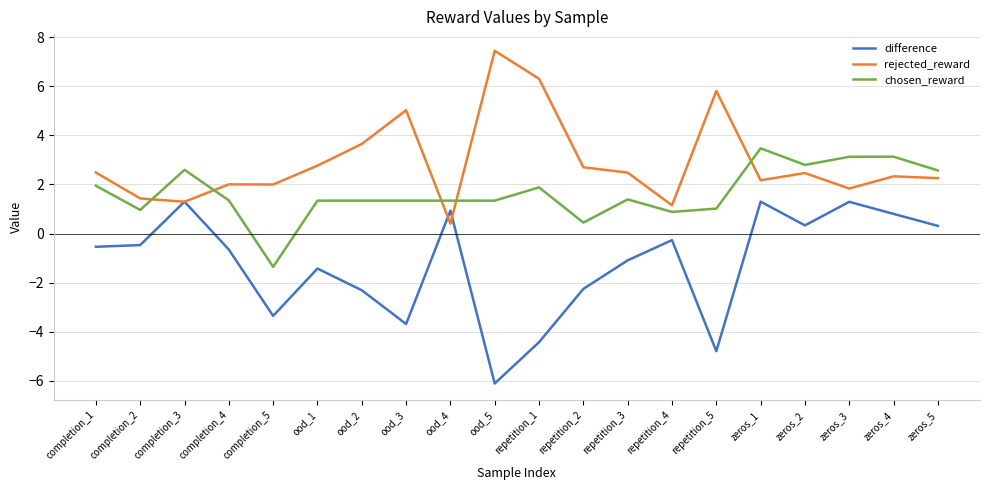

How many lines are shown in the chart?

3